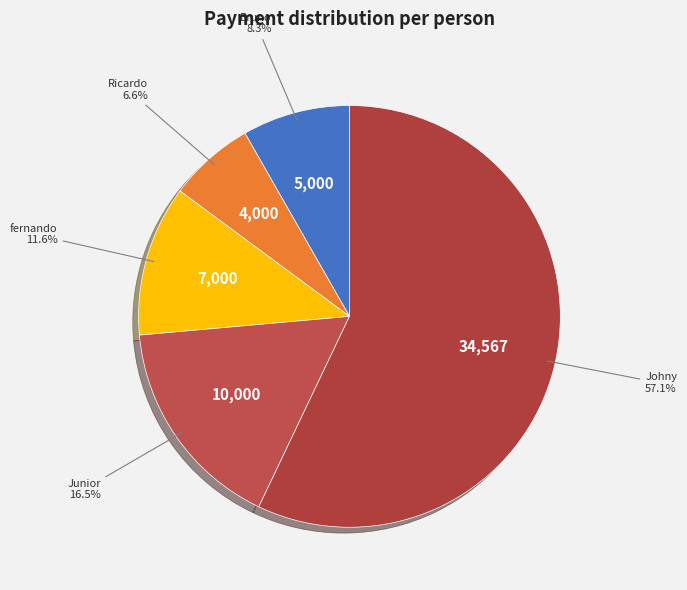

To the nearest percent, what is the average slice percentage?

20%